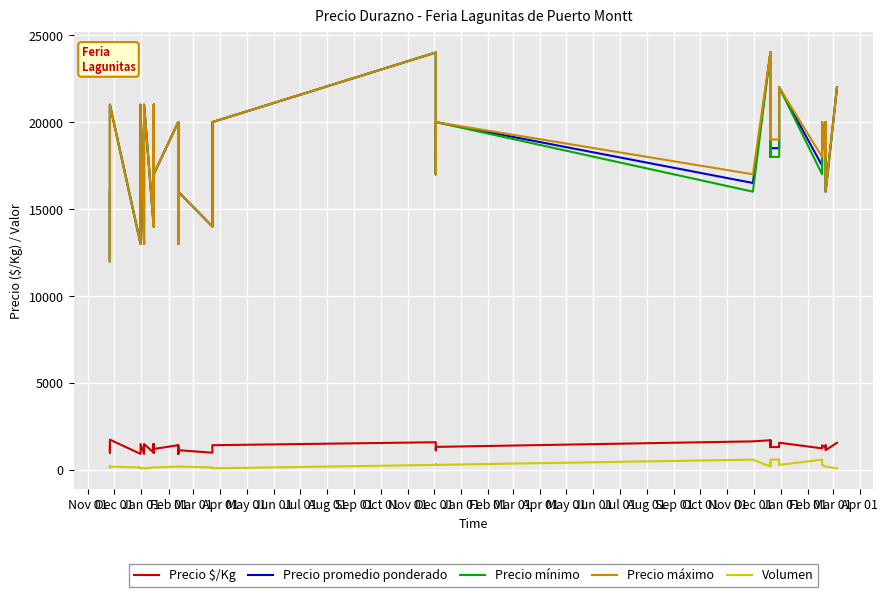

Rank the series at Mar 01 from highest to lowest value.

Precio promedio ponderado, Precio mínimo, Precio máximo, Precio $/Kg, Volumen